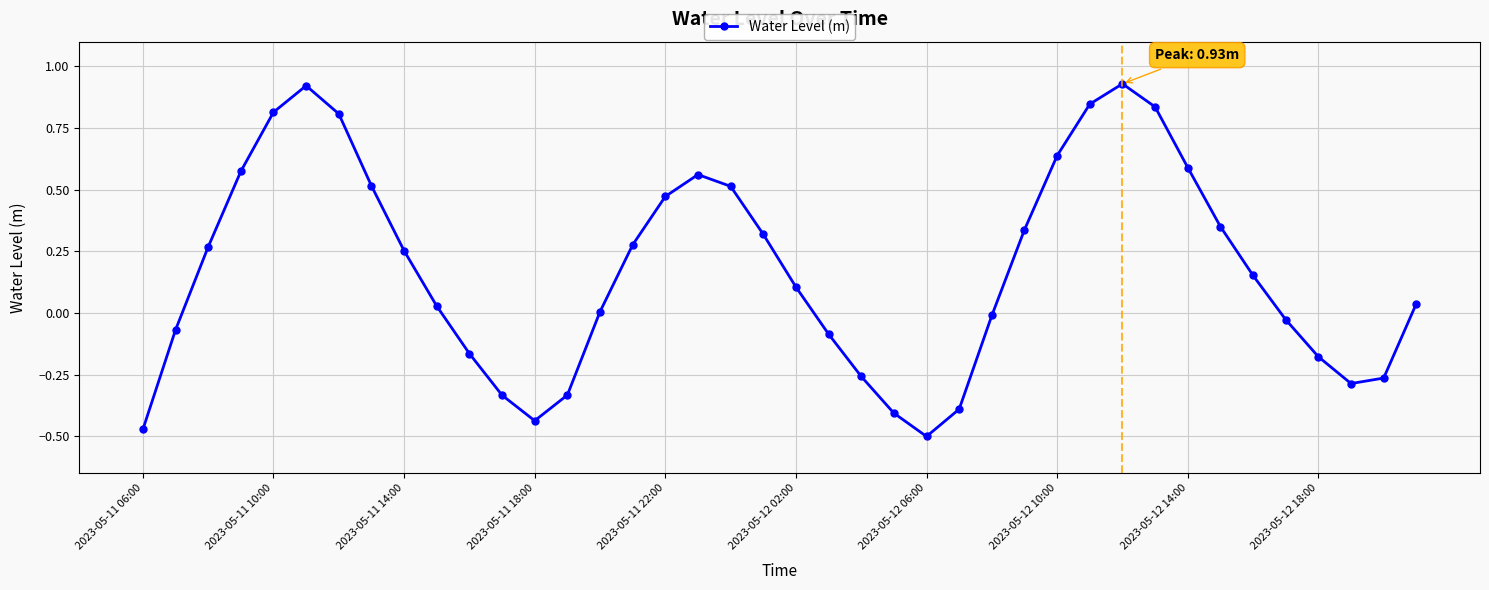

What is the difference between the maximum and minimum values?

1.4